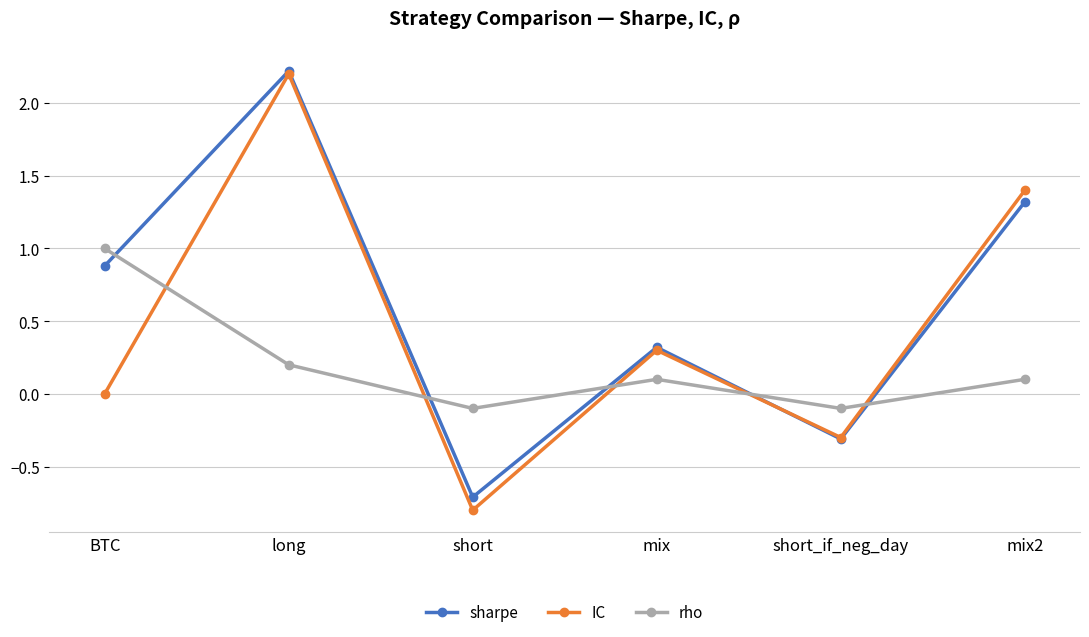

What is the average value of the sharpe series?

0.6